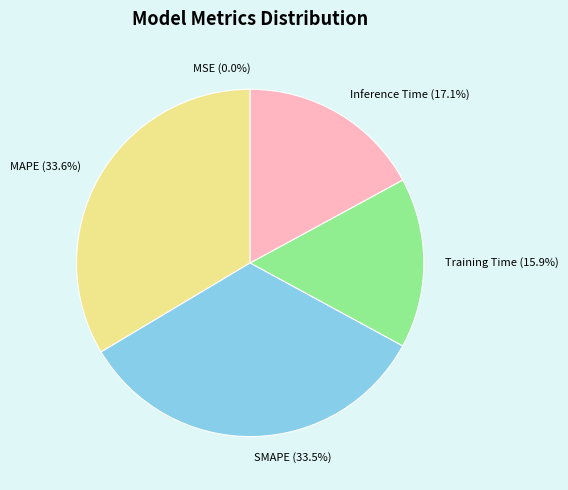

To the nearest percent, what is the difference between the largest and smallest slice percentages?

34%